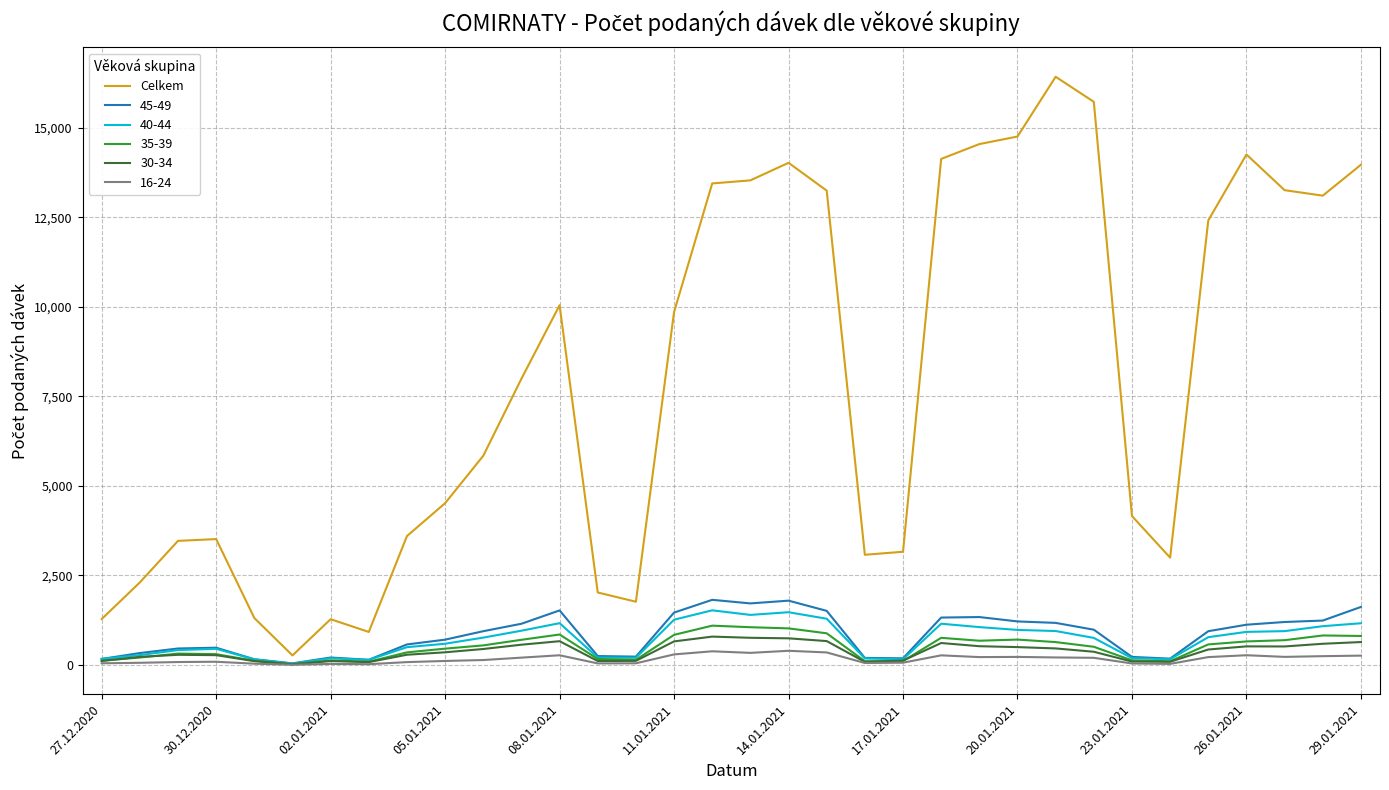

Which series has the largest range (max minus min)?

Celkem